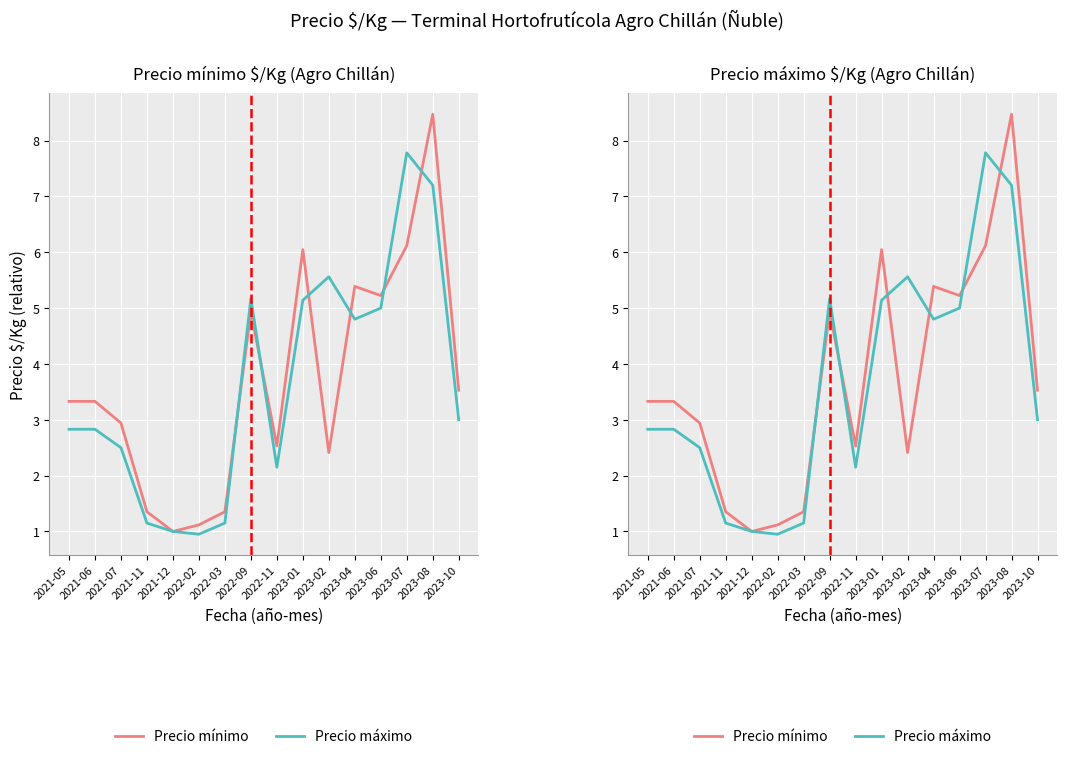

Between 2022-09 and 2023-10, which is larger?

2022-09